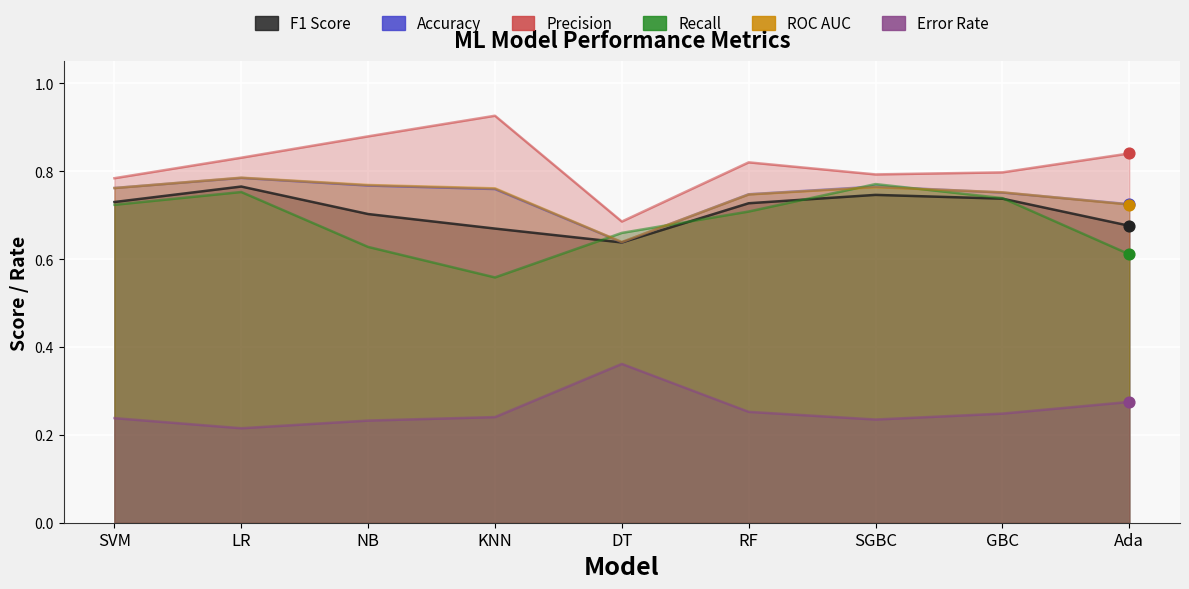

Is the value of Precision at Ada greater than the value of Accuracy at SVM?

Yes